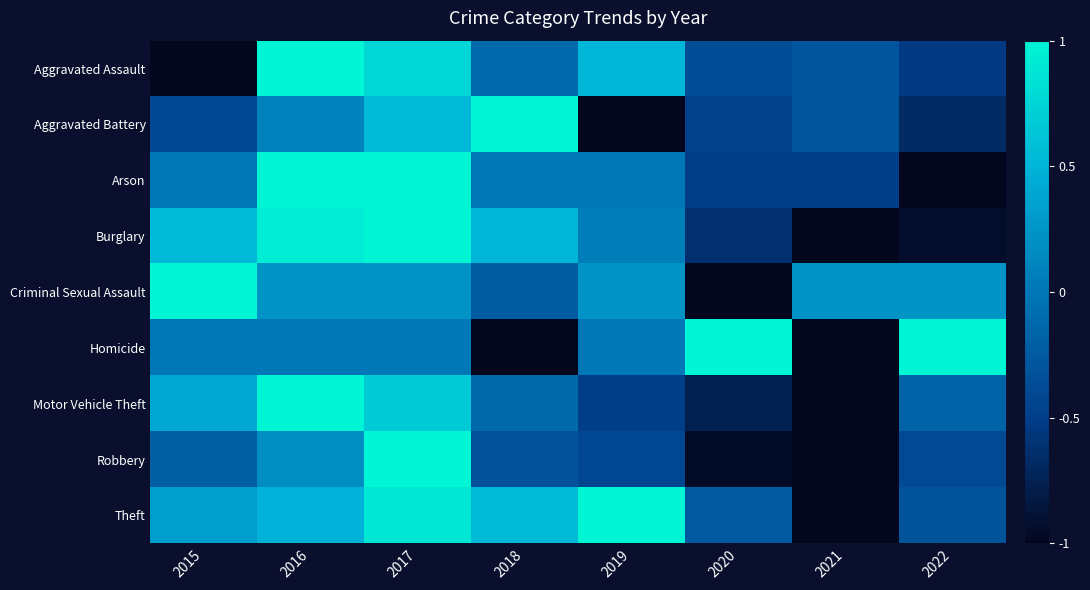

Reading left to right, extract all data points from this chart.

Aggravated Assault: 2015=-1.0	2016=1.0	2017=0.8	2018=-0.1	2019=0.5	2020=-0.4	2021=-0.3	2022=-0.5
Aggravated Battery: 2015=-0.4	2016=0.1	2017=0.5	2018=1.0	2019=-1.0	2020=-0.5	2021=-0.3	2022=-0.7
Arson: 2015=0.0	2016=1.0	2017=1.0	2018=0.0	2019=0.0	2020=-0.5	2021=-0.5	2022=-1.0
Burglary: 2015=0.5	2016=0.9	2017=1.0	2018=0.5	2019=0.1	2020=-0.6	2021=-1.0	2022=-0.9
Criminal Sexual Assault: 2015=1.0	2016=0.2	2017=0.2	2018=-0.2	2019=0.2	2020=-1.0	2021=0.2	2022=0.2
Homicide: 2015=0.0	2016=0.0	2017=0.0	2018=-1.0	2019=0.0	2020=1.0	2021=-1.0	2022=1.0
Motor Vehicle Theft: 2015=0.4	2016=1.0	2017=0.7	2018=-0.1	2019=-0.5	2020=-0.8	2021=-1.0	2022=-0.2
Robbery: 2015=-0.2	2016=0.2	2017=1.0	2018=-0.3	2019=-0.4	2020=-1.0	2021=-1.0	2022=-0.4
Theft: 2015=0.3	2016=0.5	2017=0.9	2018=0.5	2019=1.0	2020=-0.3	2021=-1.0	2022=-0.3